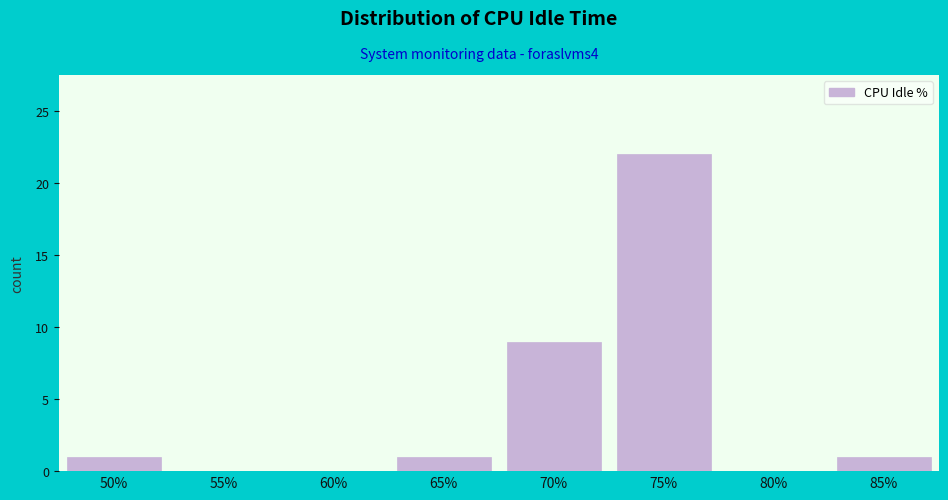

Reading right to left, extract all data points from this chart.

85%=1	80%=0	75%=22	70%=9	65%=1	60%=0	55%=0	50%=1